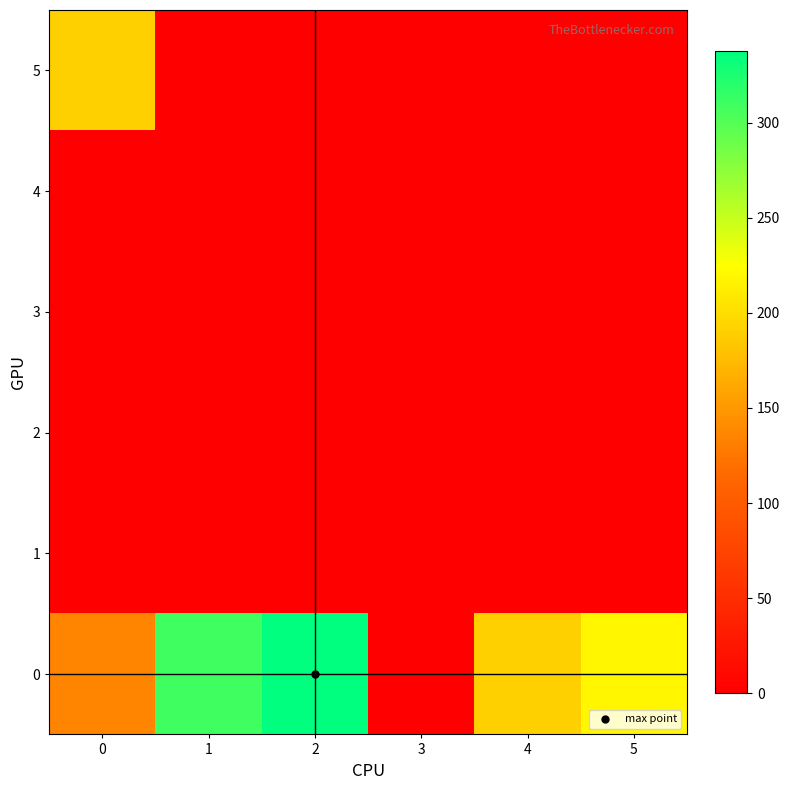

Reading right to left, list all the values displayed in this chart.

0: 5=218.6	4=190.6	3=0.0	2=337.6	1=309.6	0=135.6
1: 5=0.0	4=0.0	3=0.0	2=0.0	1=0.0	0=0.0
2: 5=0.0	4=0.0	3=0.0	2=0.0	1=0.0	0=0.0
3: 5=0.0	4=0.0	3=0.0	2=0.0	1=0.0	0=0.0
4: 5=0.0	4=0.0	3=0.0	2=0.0	1=0.0	0=0.0
5: 5=0.0	4=0.0	3=0.0	2=0.0	1=0.0	0=190.6